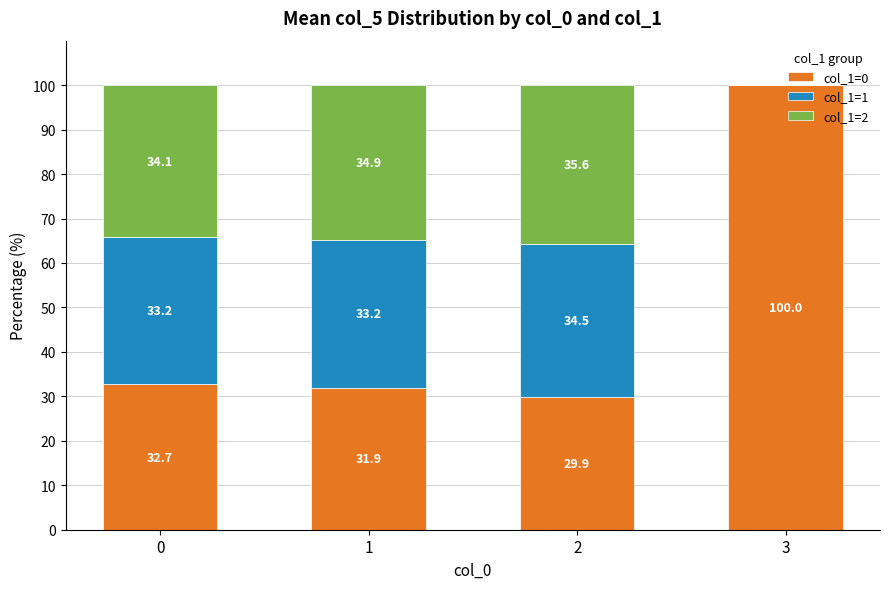

Which category has the highest value in the col_1=0 series?

3